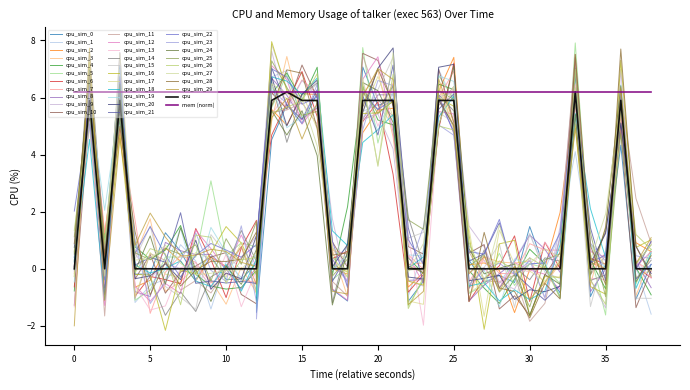

How many values are above zero?

13